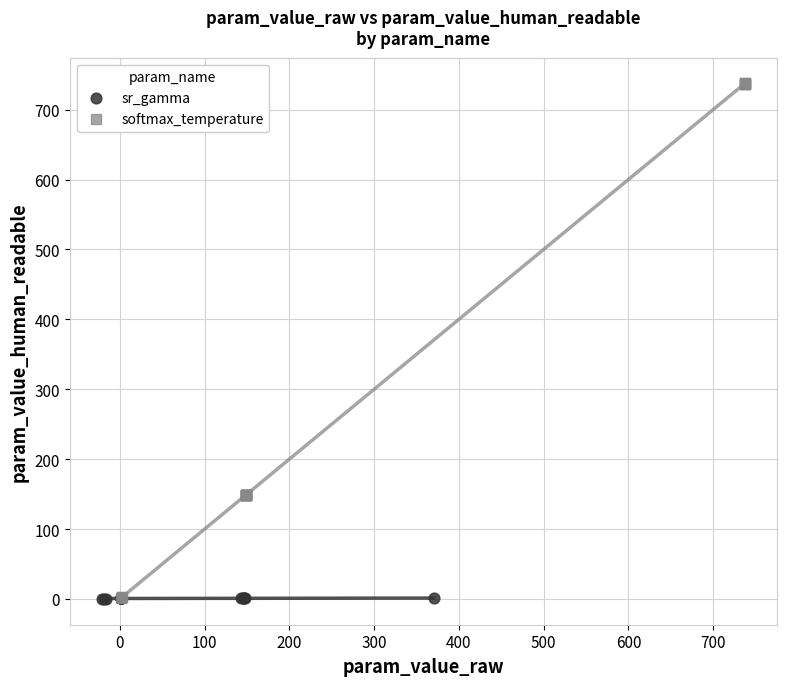

Which series has the widest spread of Y values?

softmax_temperature